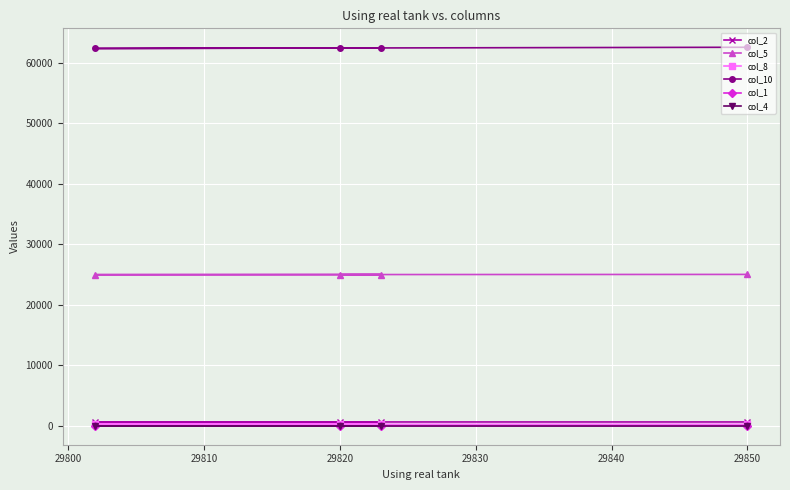

True or false: col_1 and col_10 cross at least once.

False